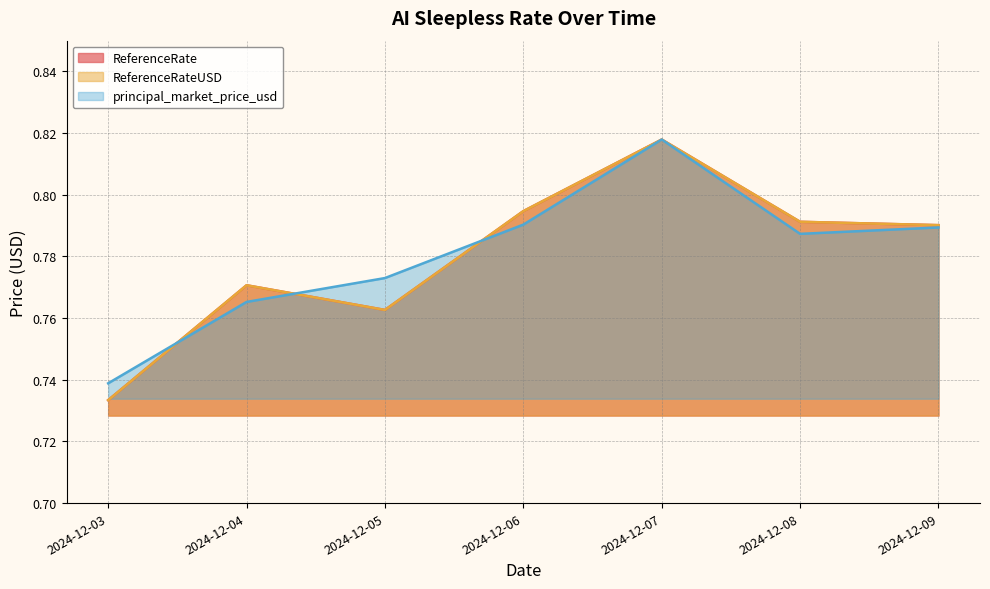

What is the average value of the ReferenceRate series?

0.8